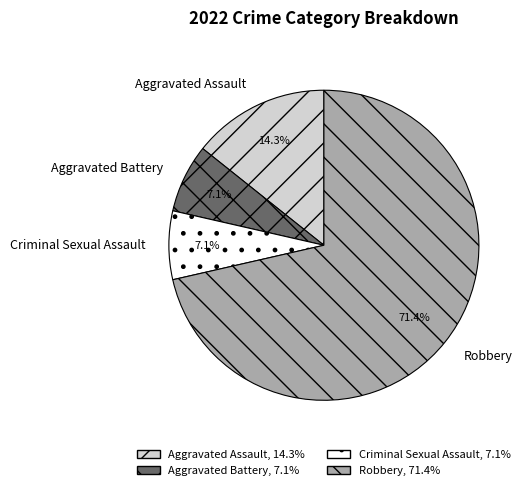

Is it true that Robbery is 86% of the pie?

False